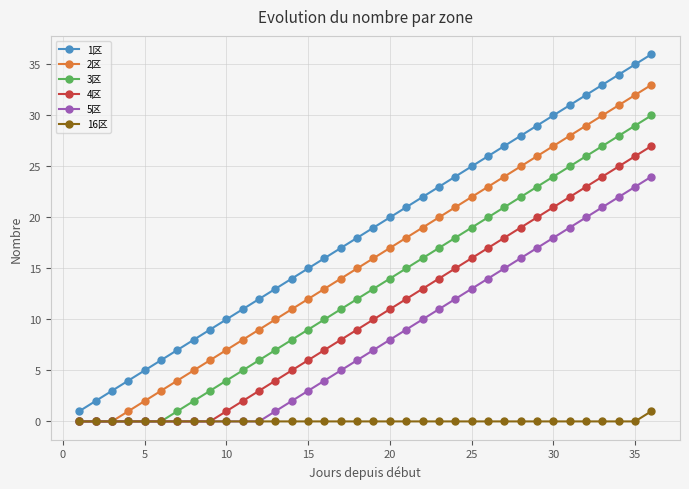

What is the greatest value displayed?

36